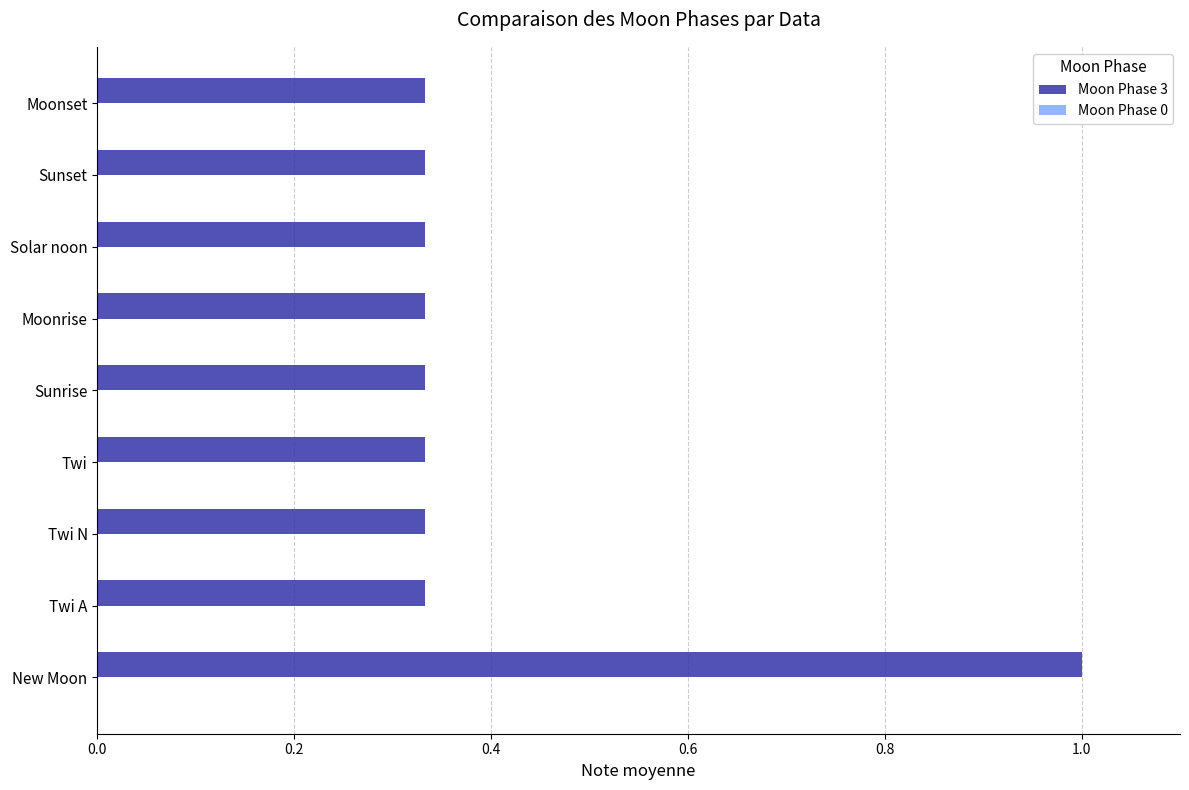

What is the greatest value displayed?

1.0